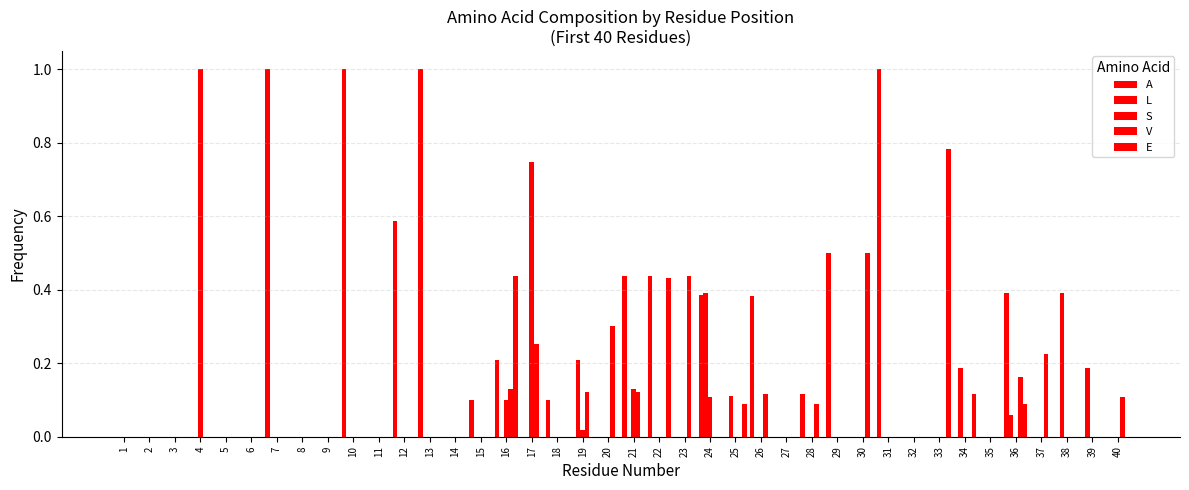

What is the spread (max minus min) of values at 13?

1.0